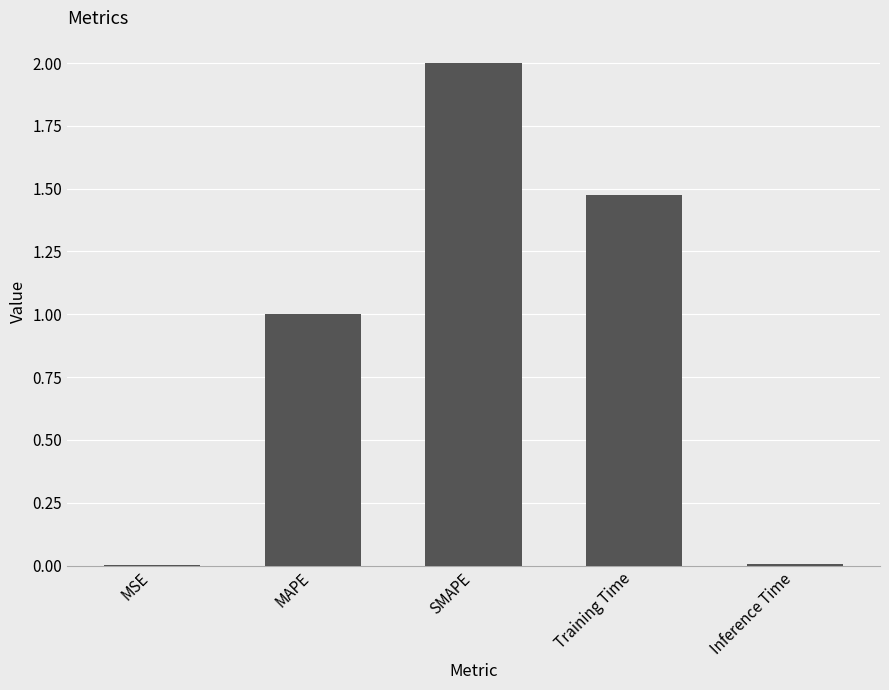

Which has a higher value, SMAPE or MSE?

SMAPE